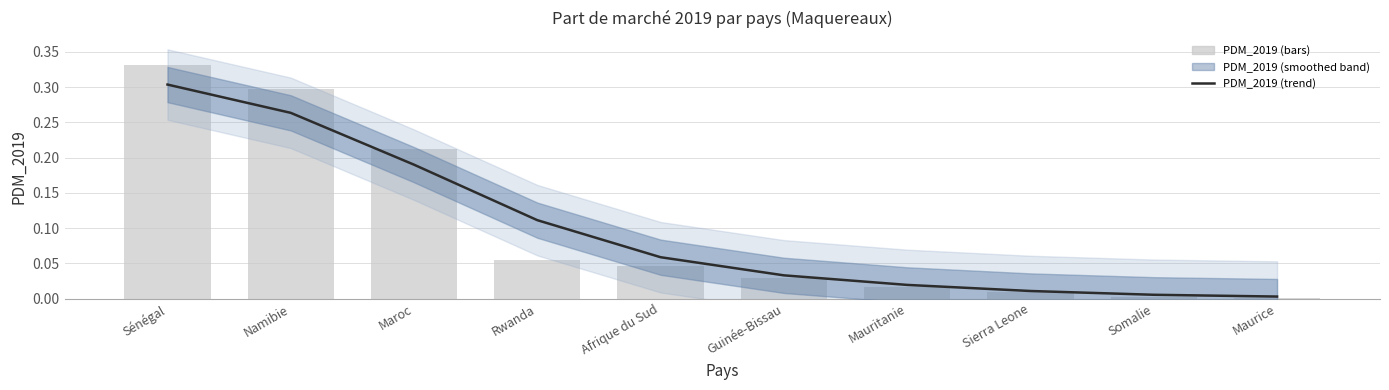

At Somalie, list the series in order from smallest to largest.

PDM_2019 (bars), PDM_2019 (trend)